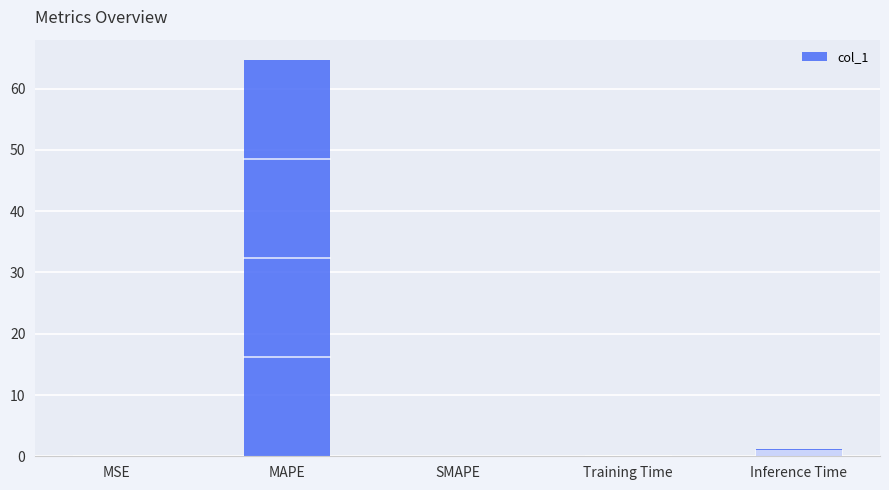

Are the bars grouped side by side (vs. stacked)?

No